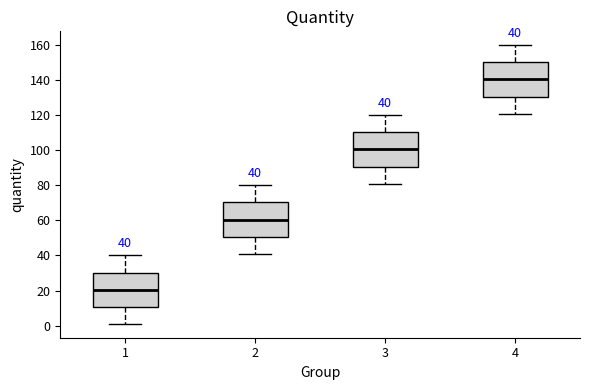

Which box's median line is the lowest?

1